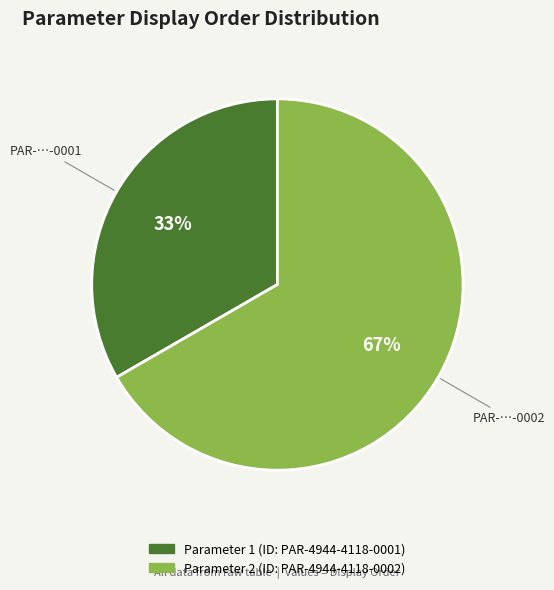

To the nearest percent, what is the average slice percentage?

50%